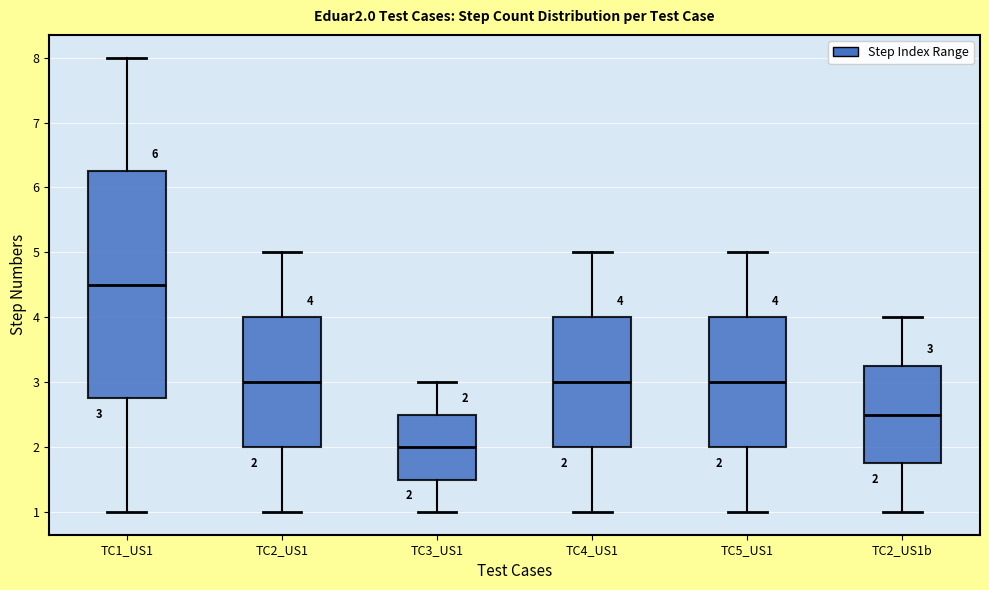

Comparing the boxes themselves (not the whiskers), which one is the tallest?

TC1_US1